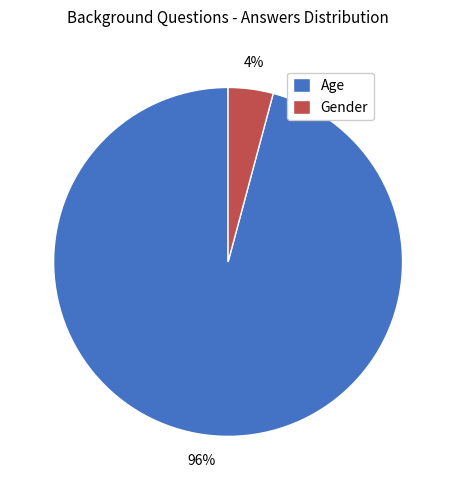

What is the largest slice in the pie chart?

Age